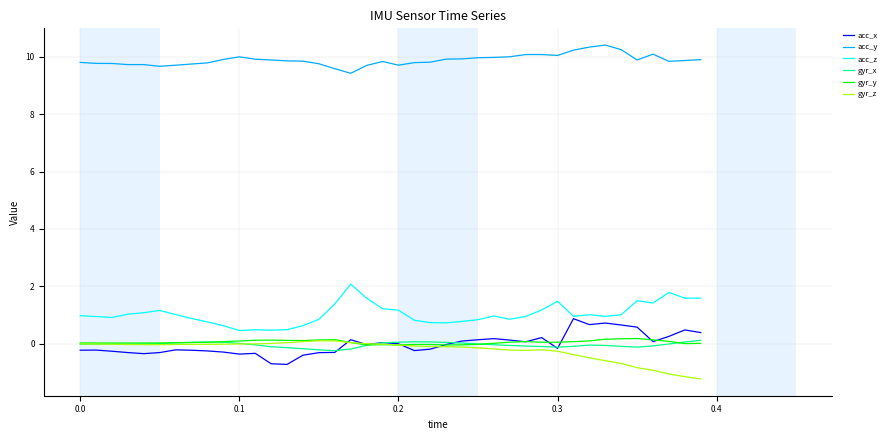

What is the maximum value shown in the chart?

10.4